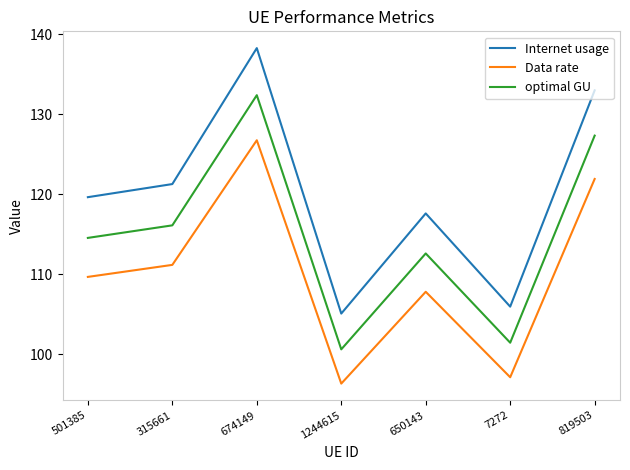

Which series has the widest spread of values?

Internet usage